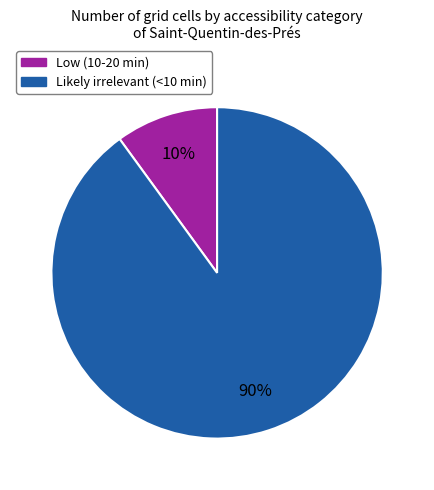

To the nearest percent, what is the difference between the Low (10-20 min) and Likely irrelevant (<10 min) slice percentages?

80%